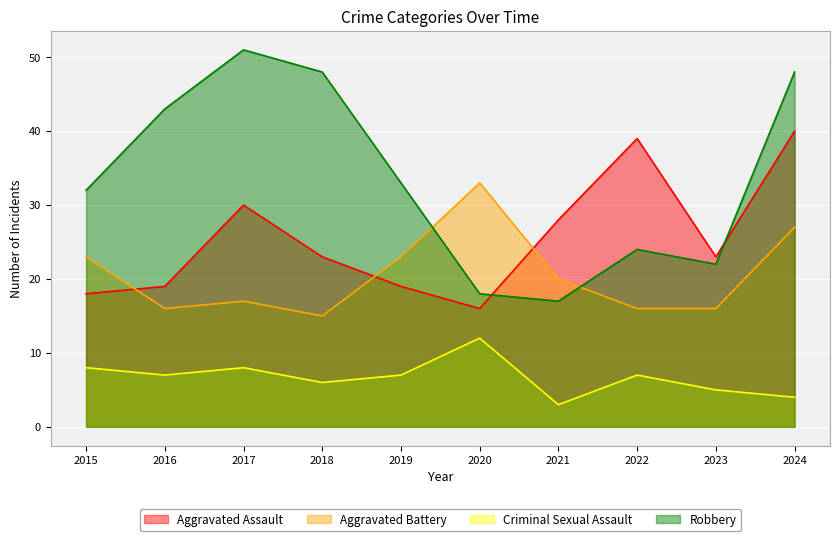

Count the Criminal Sexual Assault values in the range 5 to 8.

7